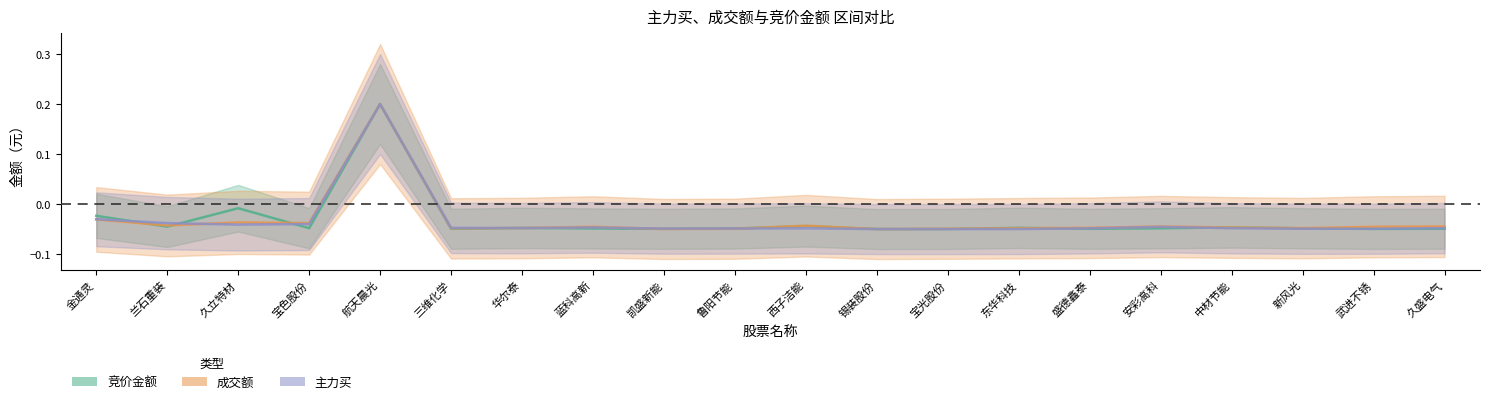

How many times do 主力买 and 竞价金额 cross each other?

9